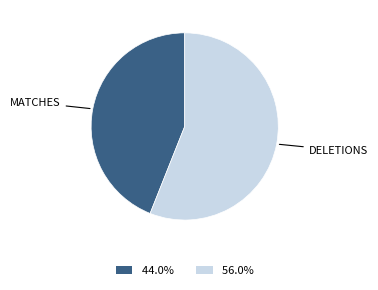

Does any single category account for the majority?

Yes